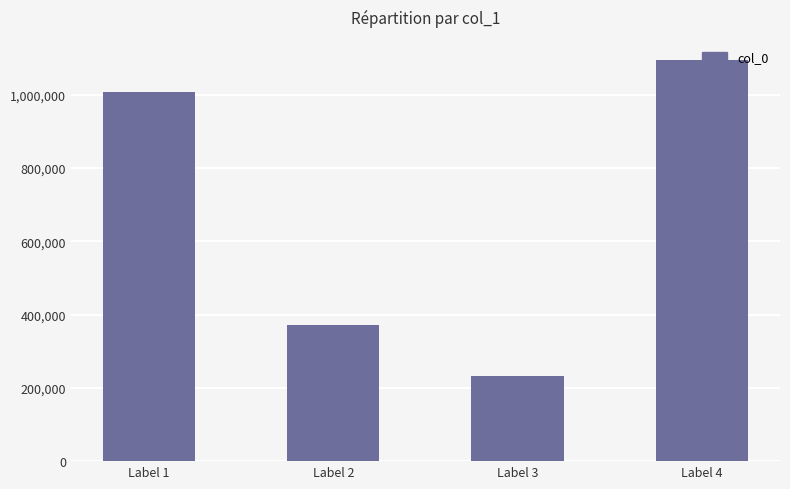

What is the greatest value displayed?

1095119